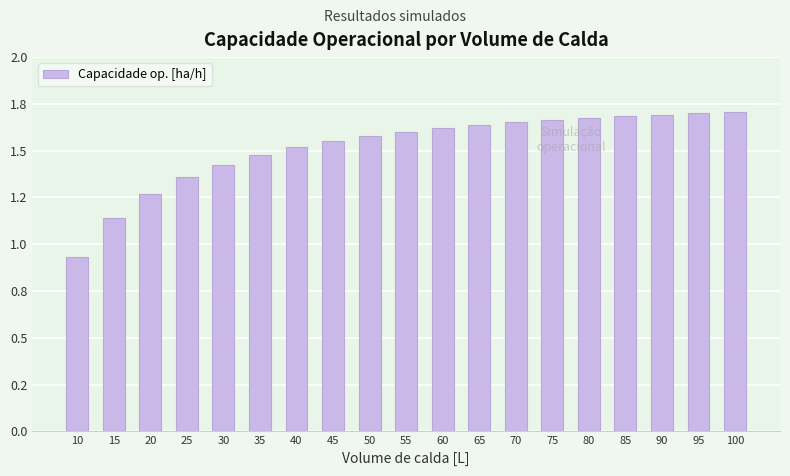

Reading left to right, transcribe all the data shown in this chart.

0.9	1.1	1.3	1.4	1.4	1.5	1.5	1.6	1.6	1.6	1.6	1.6	1.7	1.7	1.7	1.7	1.7	1.7	1.7